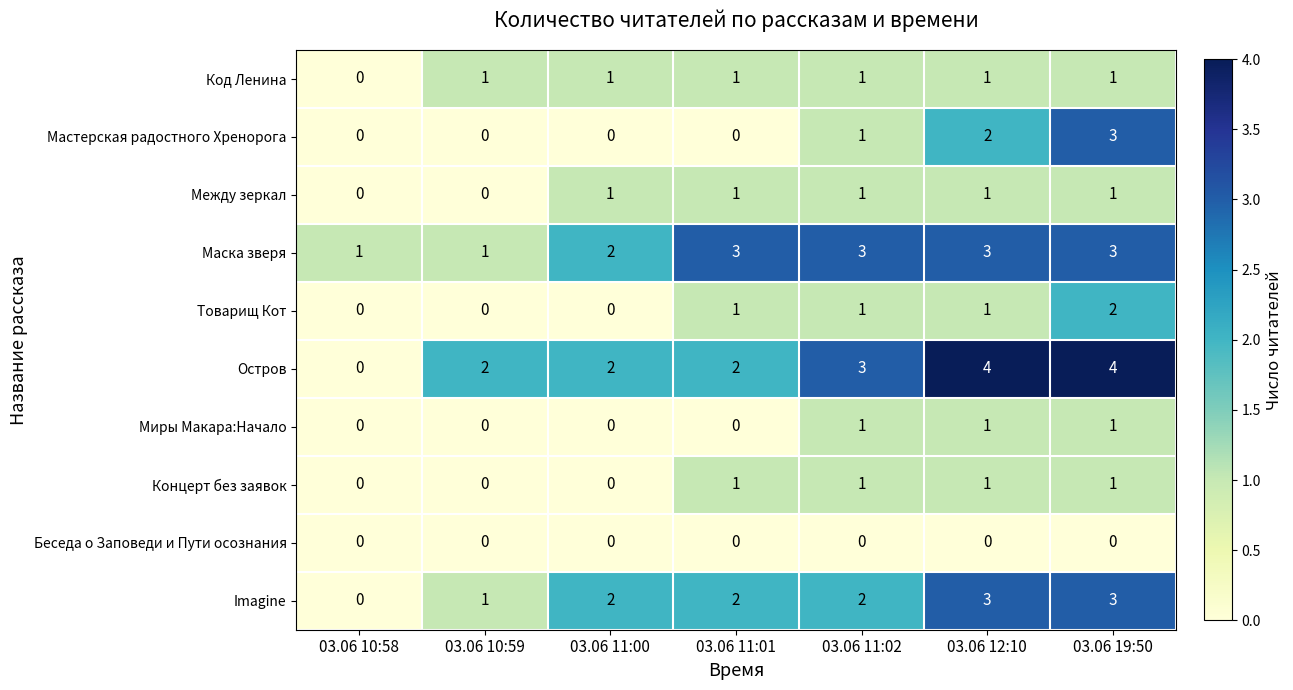

What is the difference between the highest and lowest values at 03.06 19:50?

4